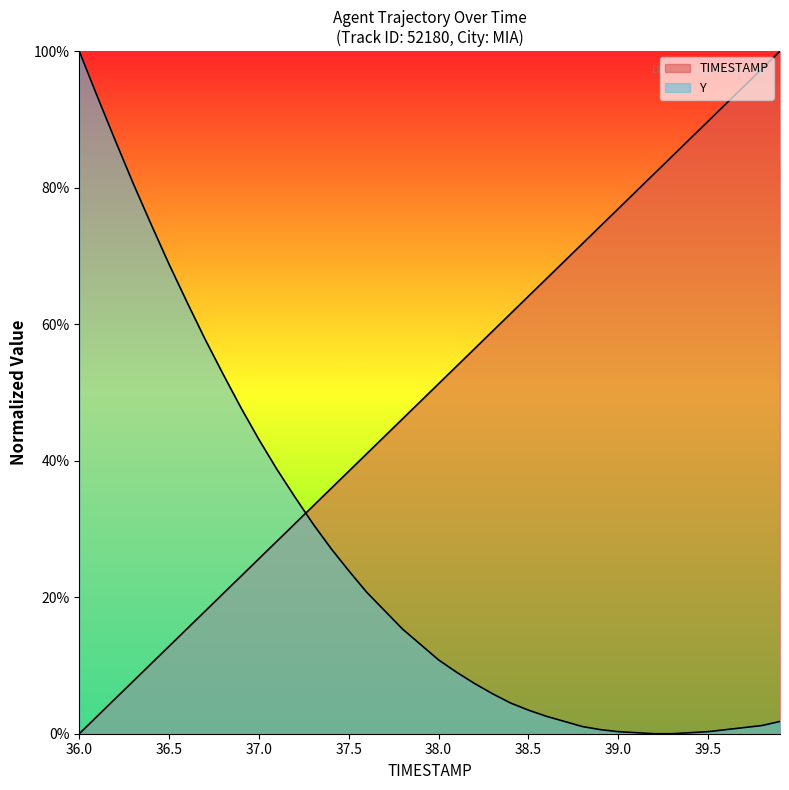

Which has a higher value, 37.6 or 37.3?

37.6